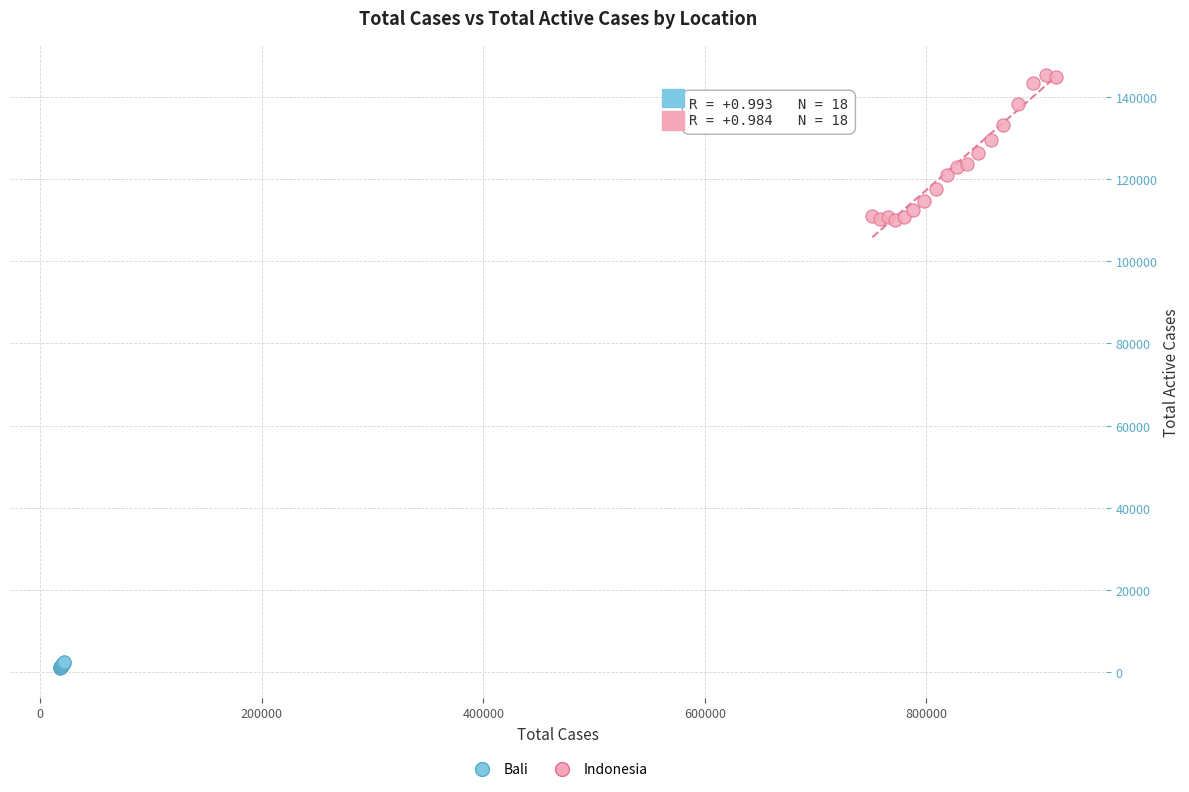

Which series contains the highest Y value?

Indonesia